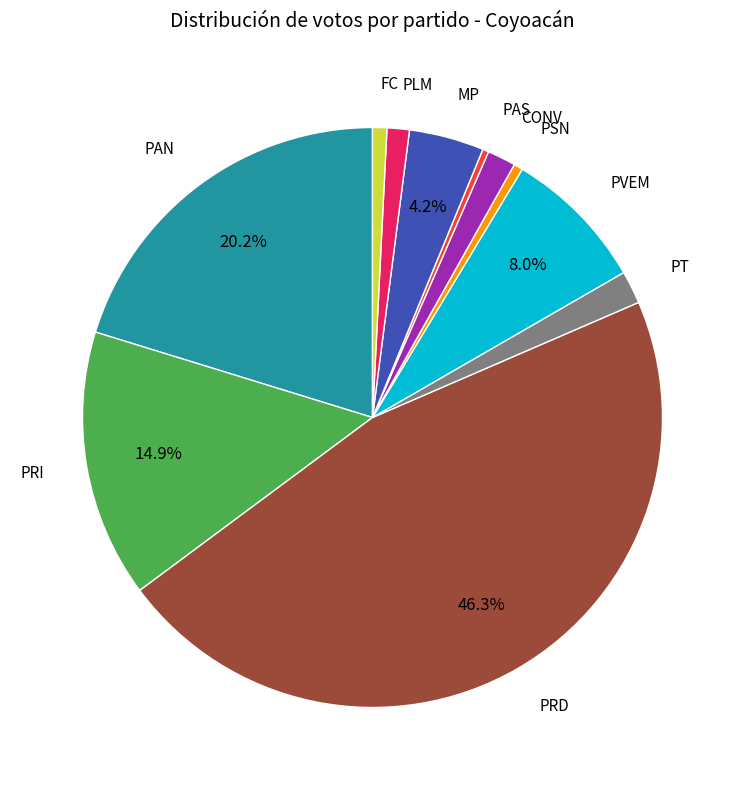

Does any single category account for the majority?

No